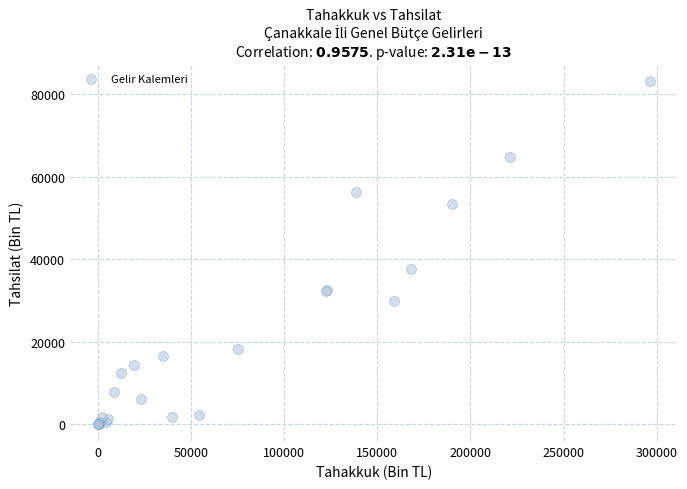

What Y value in the scatter plot is closest to 41561?

37582